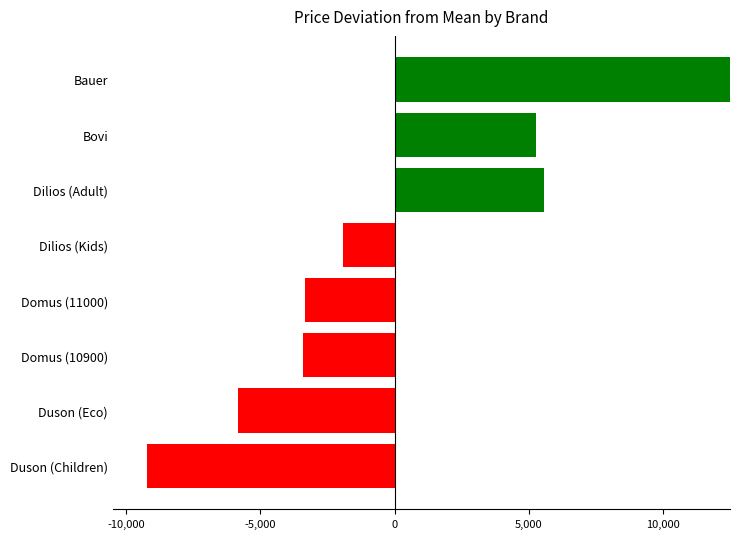

Between Domus (10900) and Duson (Eco), which is larger?

Domus (10900)